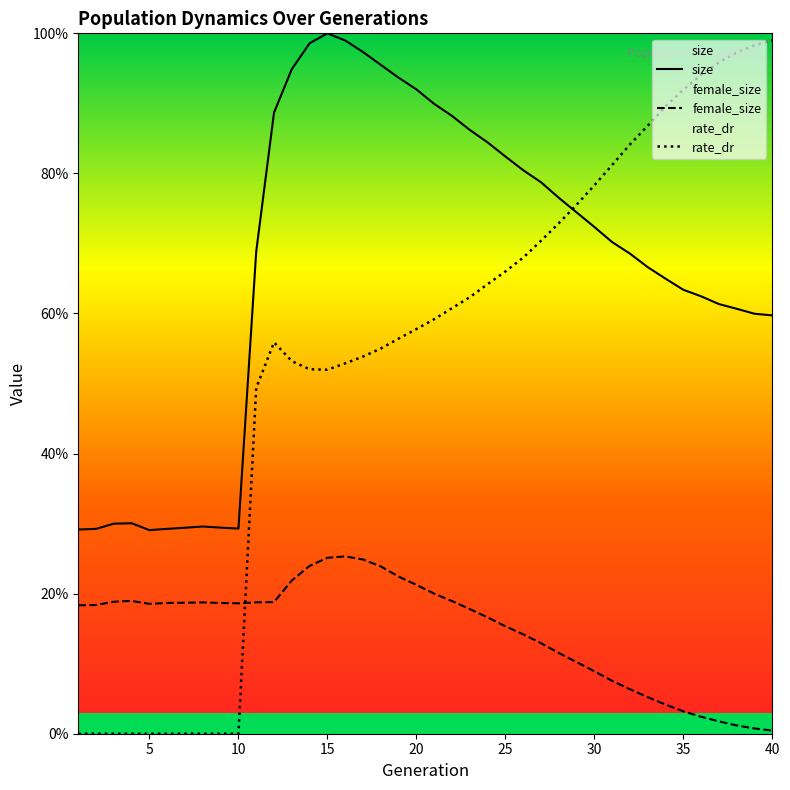

True or false: rate_dr has more than 2 points higher than both neighbors.

False